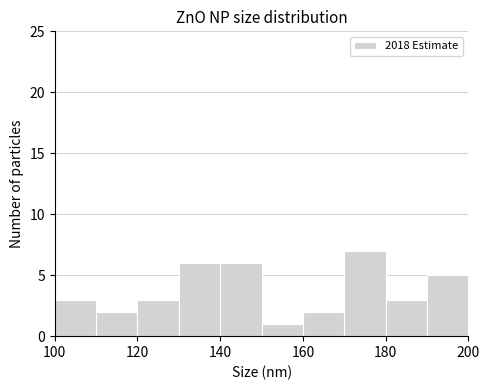

Reading left to right, list every bar in this chart as the range it spans on the x-axis followed by its height. The values are not printed on the chart, so give them approximately, as read against the axis.

100 to 110: 3
110 to 120: 2
120 to 130: 3
130 to 140: 6
140 to 150: 6
150 to 160: 1
160 to 170: 2
170 to 180: 7
180 to 190: 3
190 to 200: 5